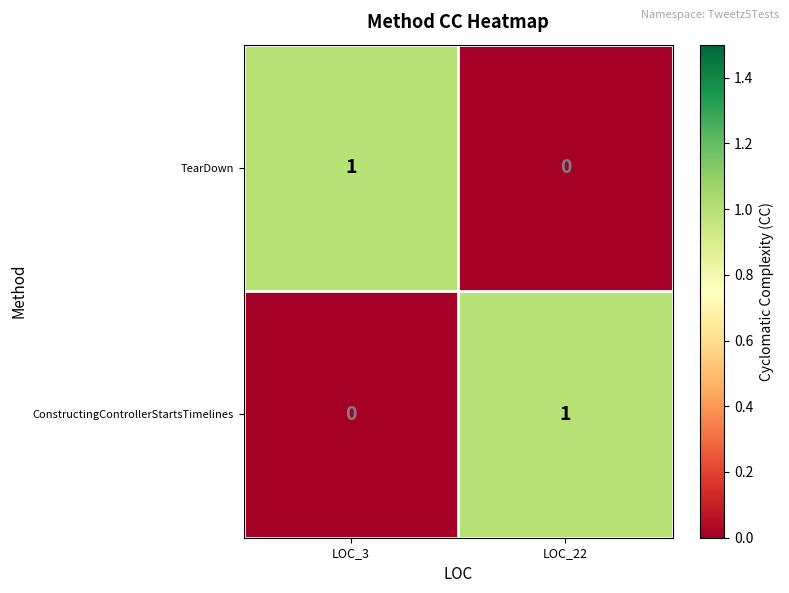

The ConstructingControllerStartsTimelines series shows 0 at LOC_3. True or false?

True